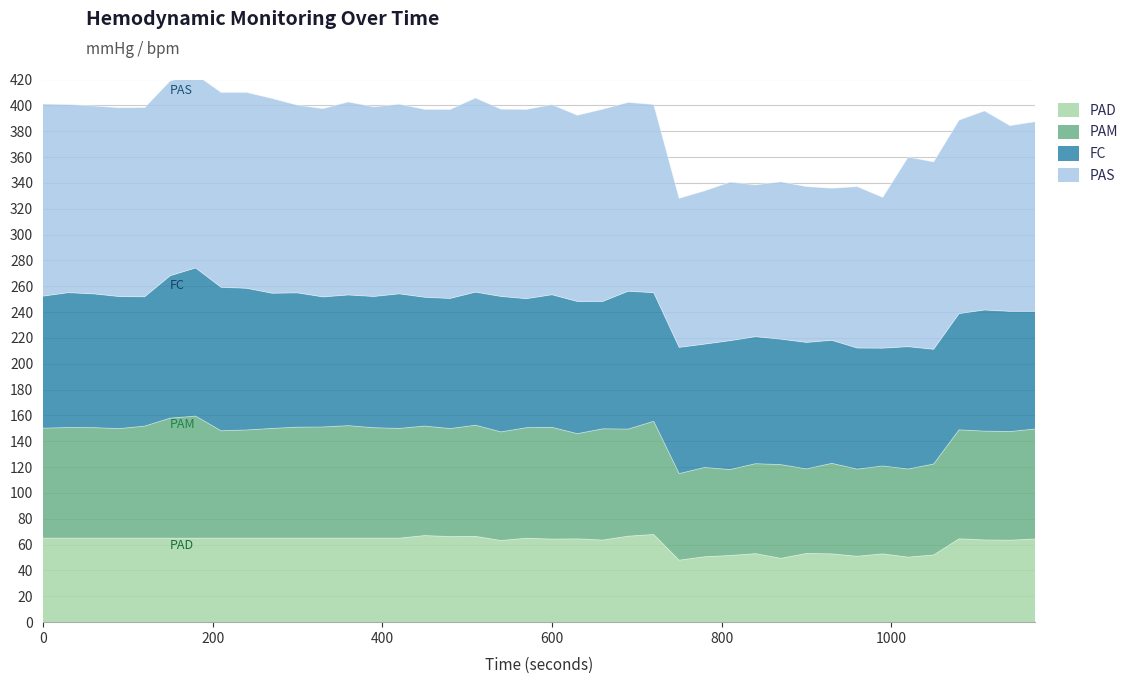

What is the lowest value of the PAD series?

48.0